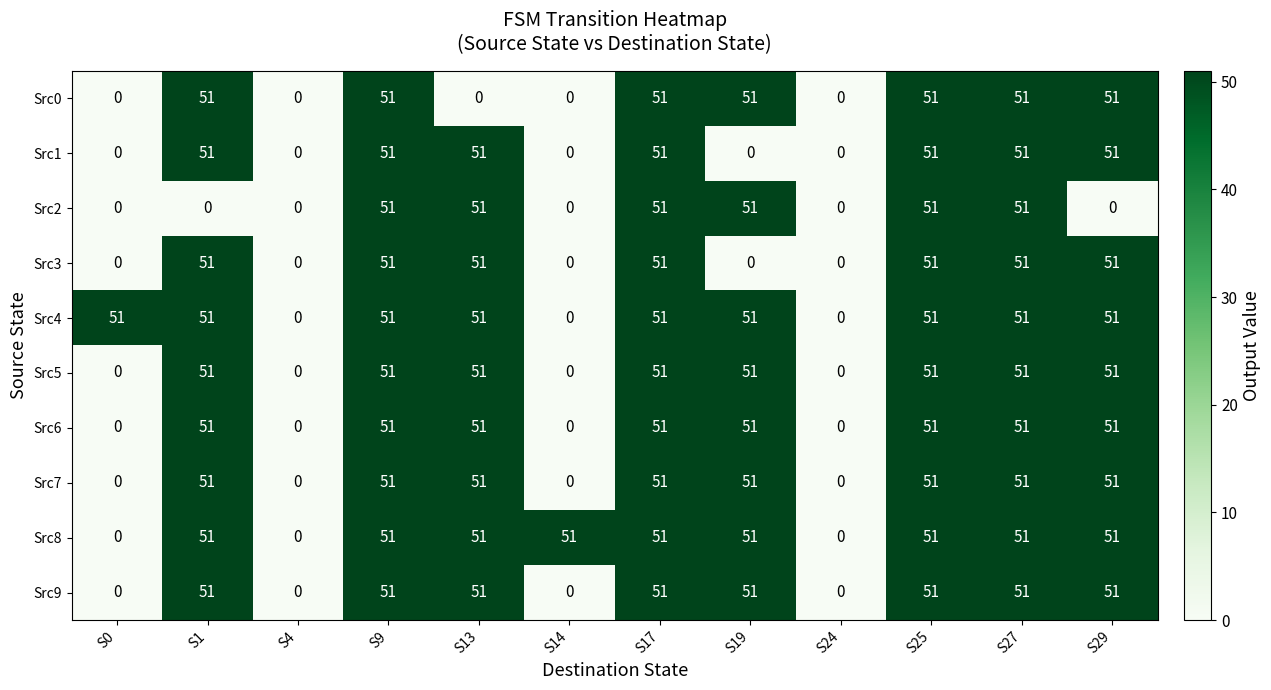

What is the average value of the Src4 series?

38